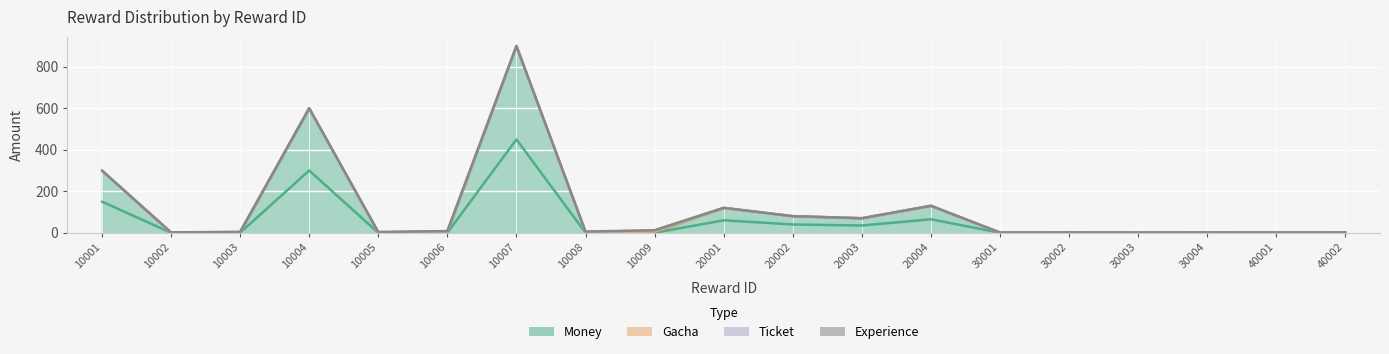

Rank the categories by ticket value from highest to lowest.

10008, 10005, 10002, 40002, 40001, 10001, 10003, 10004, 10006, 10007, 10009, 20001, 20002, 20003, 20004, 30001, 30002, 30003, 30004